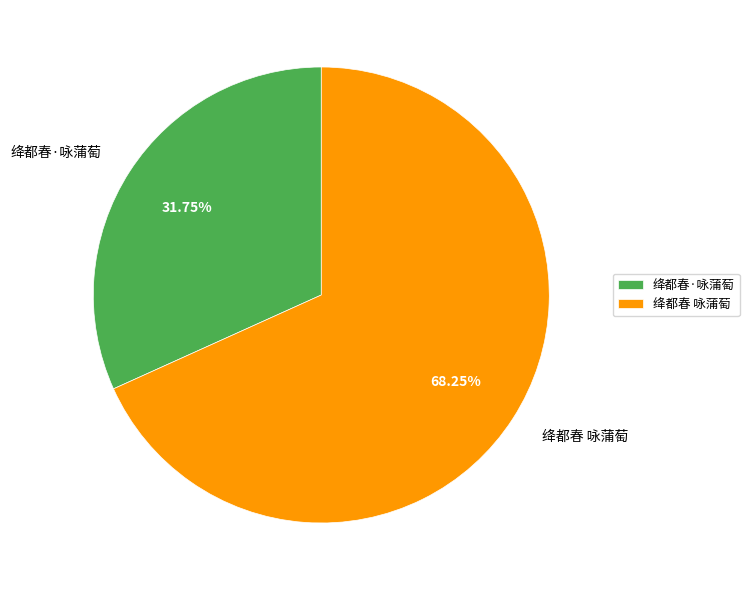

How many segments does this pie chart have?

2